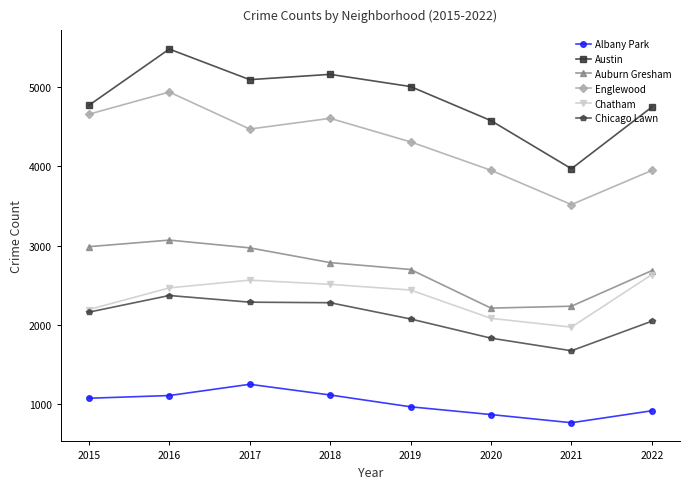

True or false: Englewood has a value of 6648 at 2020.

False